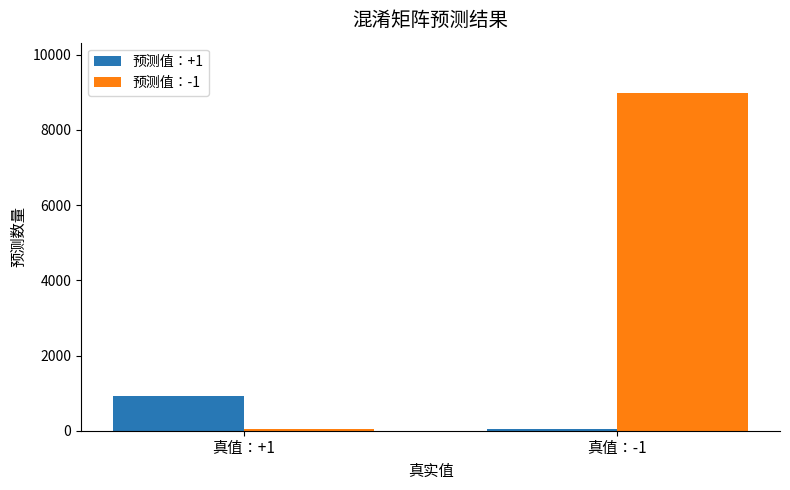

What are all the series names shown in the legend?

预测值：+1, 预测值：-1